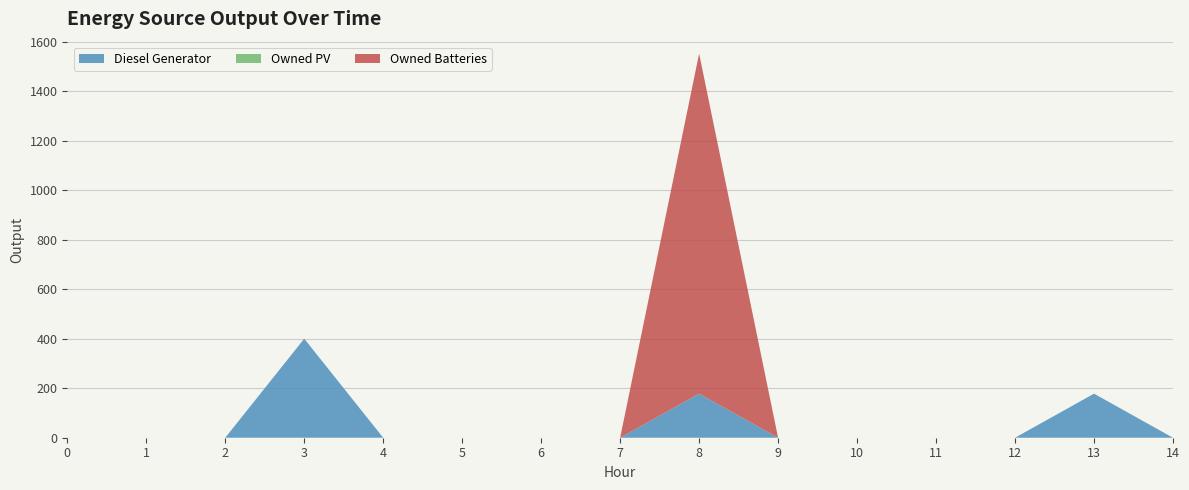

Reading left to right, what are all the values shown in this chart?

Diesel Generator: 0	0	0	400	0	0	0	0	178	0	0	0	0	178	0
Owned PV: 0	0	0	0	0	0	0	0	0	0	0	0	0	0	0
Owned Batteries: 0	0	0	0	0	0	0	0	1374	0	0	0	0	0	0